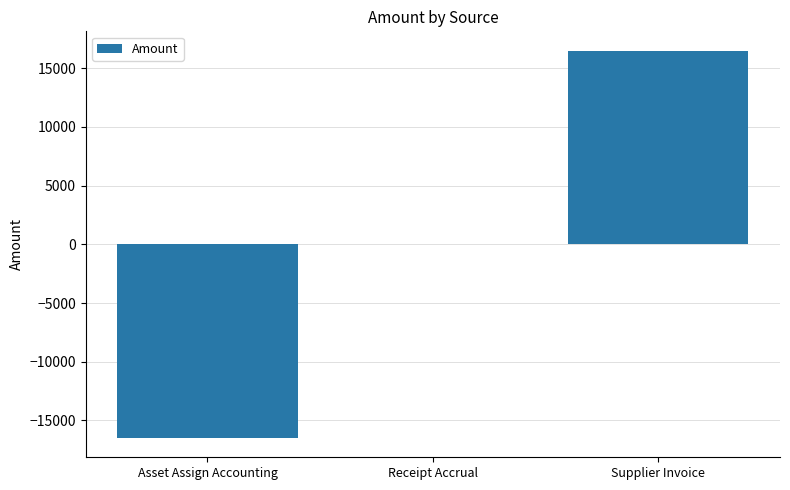

What is the sum of the values at Asset Assign Accounting and Receipt Accrual?

-16484.0